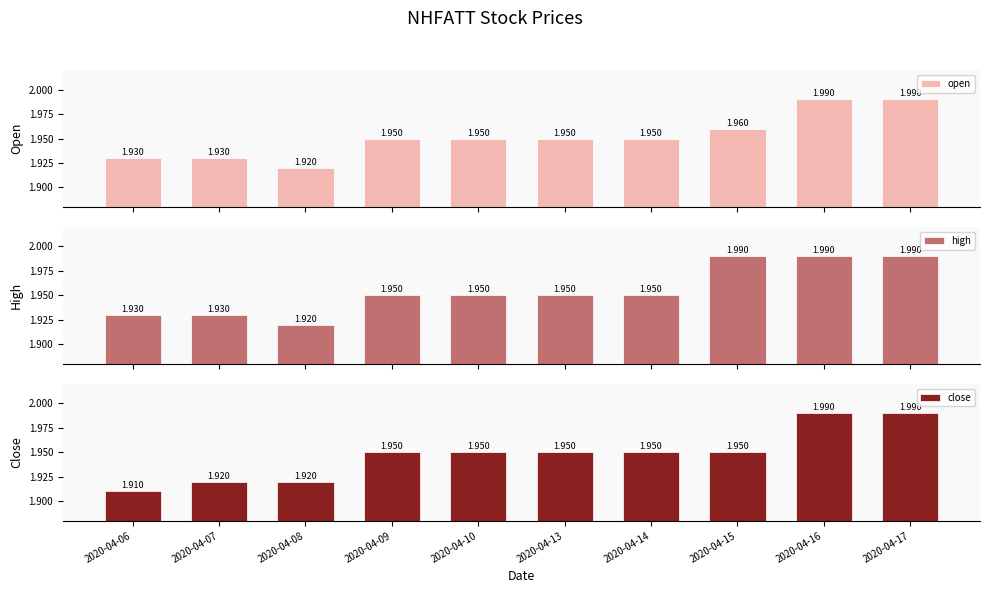

Rank the categories by open value from highest to lowest.

2020-04-16, 2020-04-17, 2020-04-15, 2020-04-09, 2020-04-10, 2020-04-13, 2020-04-14, 2020-04-06, 2020-04-07, 2020-04-08